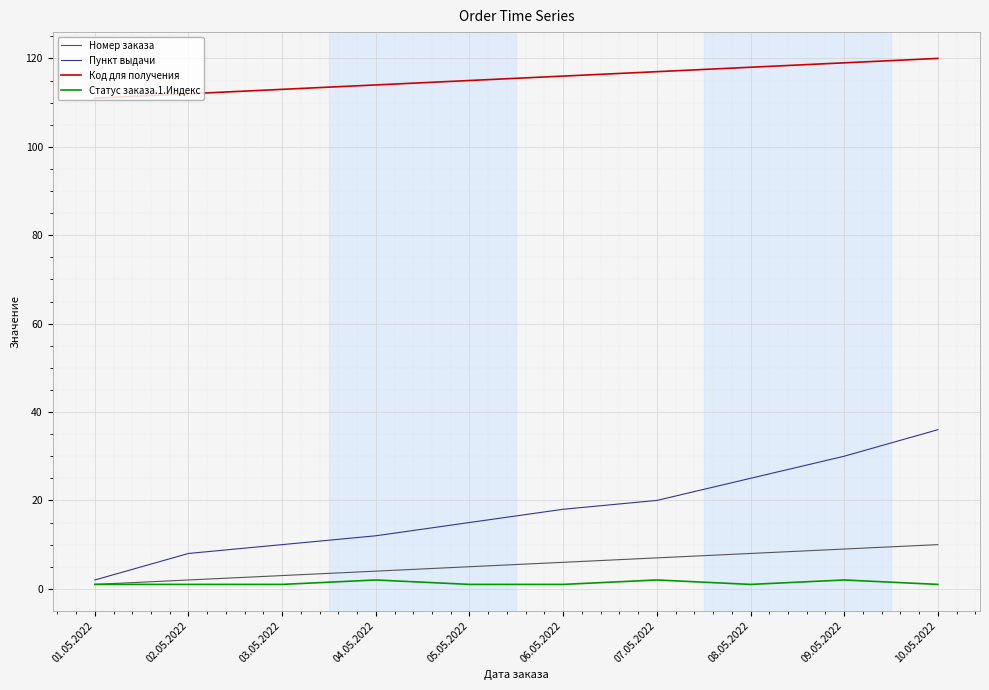

What is the minimum value shown in the chart?

1